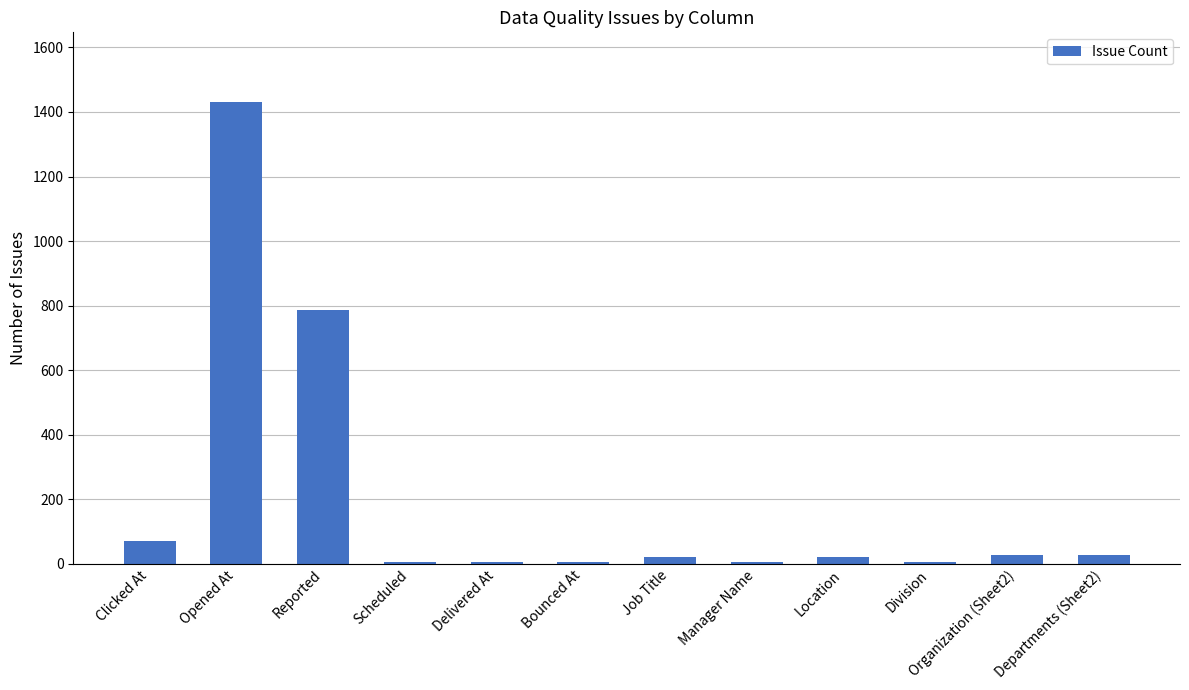

True or false: the data shows 5 at Division.

True